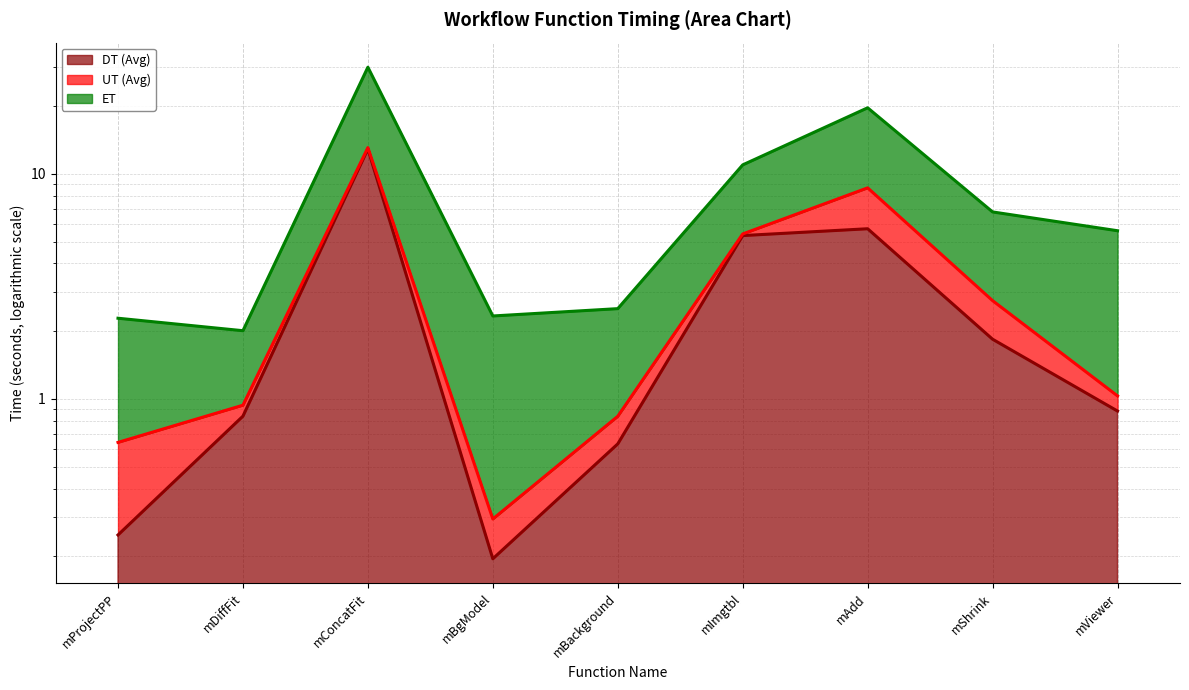

Between mDiffFit and mBackground, which series saw the biggest shift?

ET